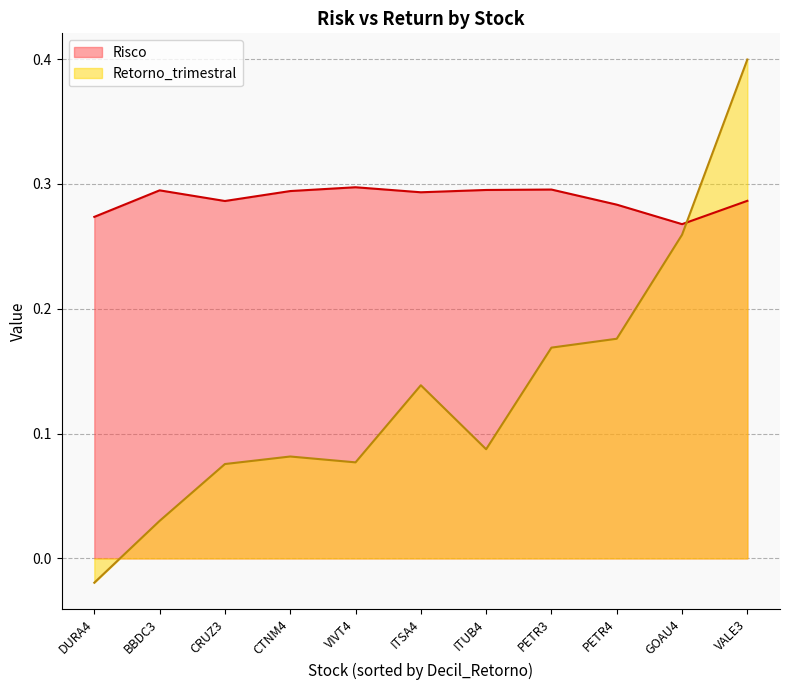

At which category does Retorno_trimestral reach its first local valley?

VIVT4